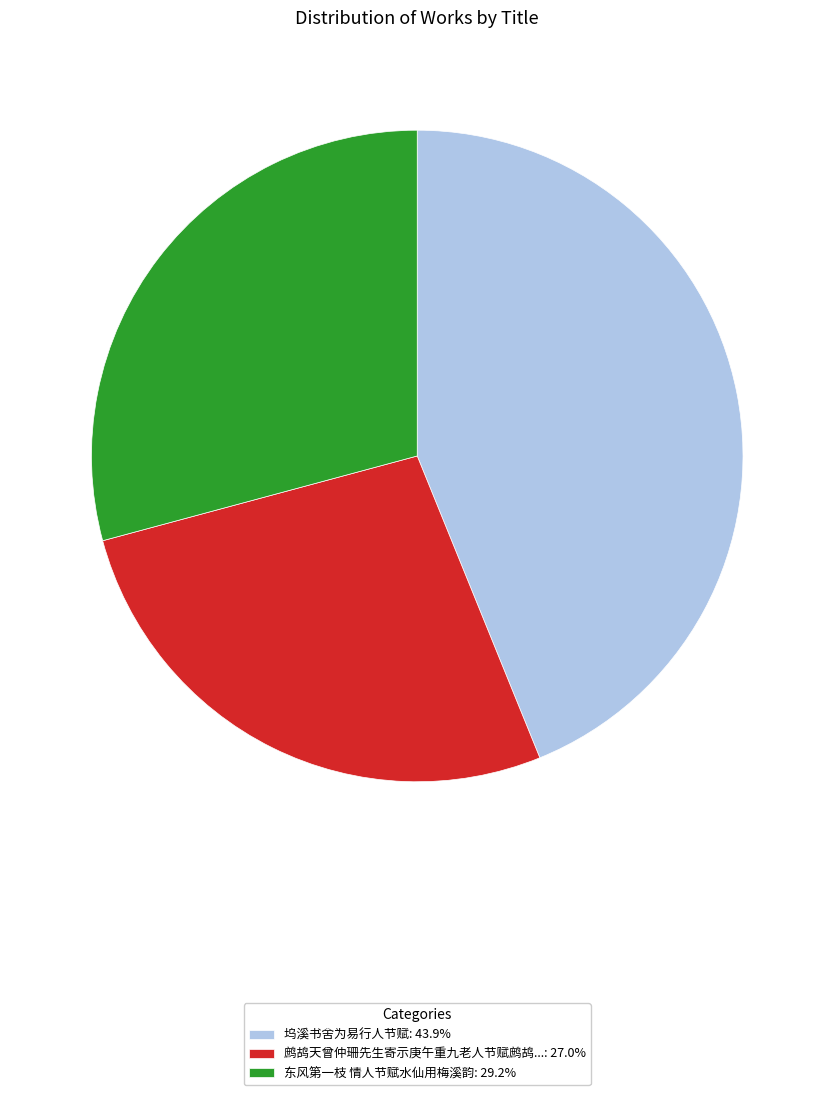

Does 坞溪书舍为易行人节赋: 43.9% account for over 50% of the chart?

No